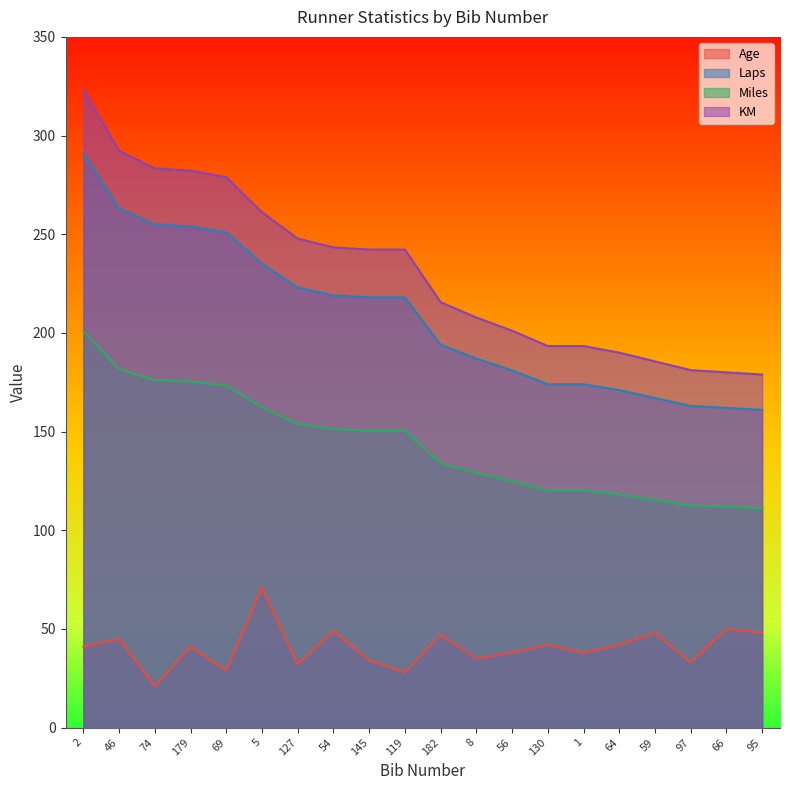

What position from the right is 130?

7